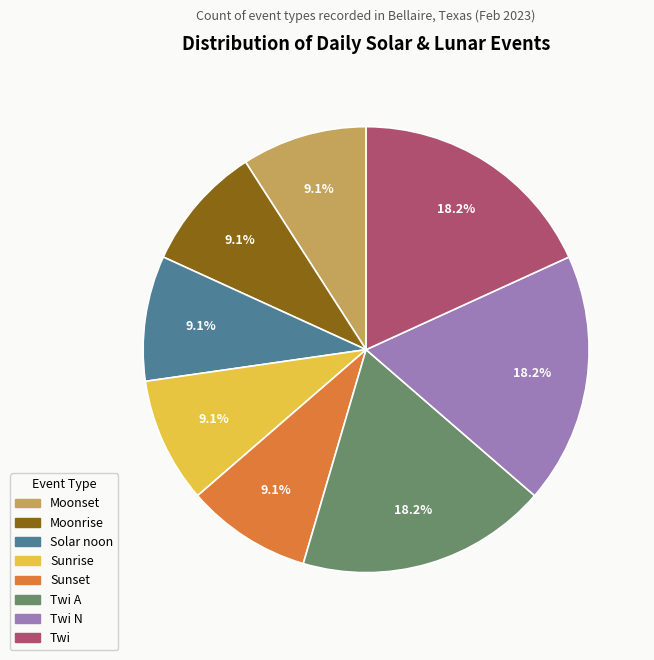

Is there any slice that represents more than half of the pie?

No